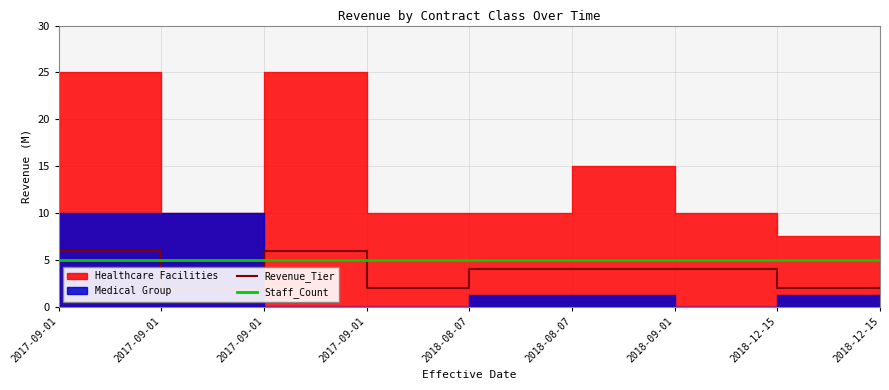

Read the Revenue_Tier value at 2018-09-01.

4